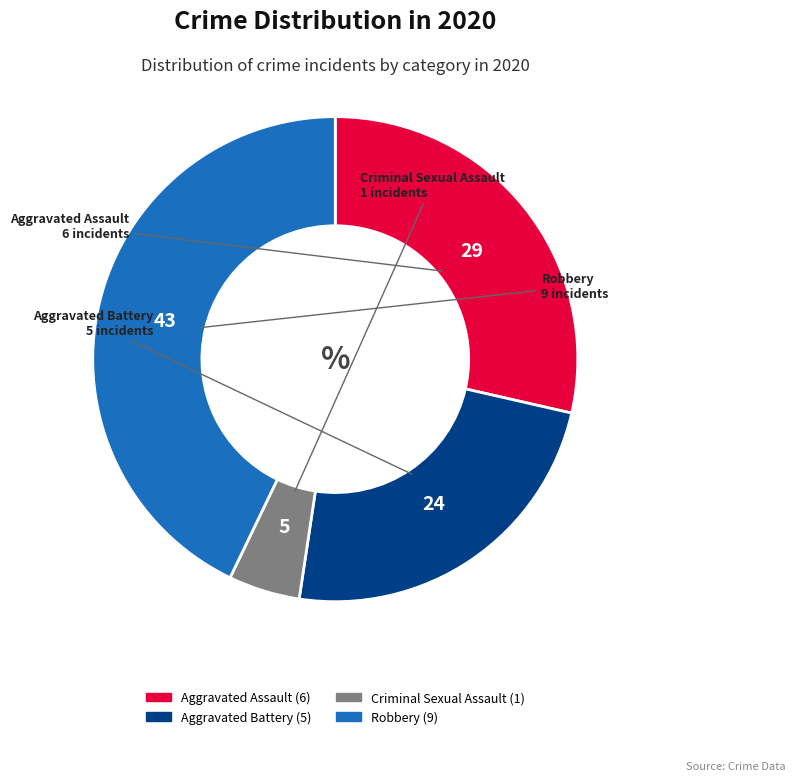

Is there any slice that represents more than half of the pie?

No